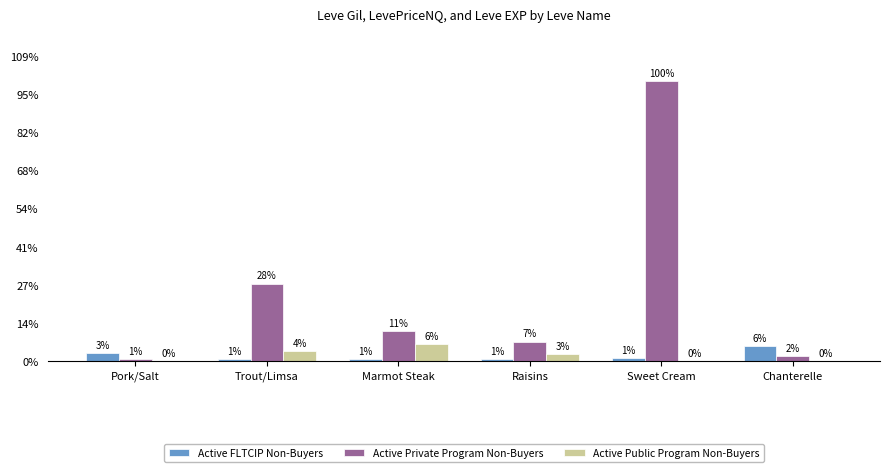

What are all the series names shown in the legend?

Active FLTCIP Non-Buyers, Active Private Program Non-Buyers, Active Public Program Non-Buyers